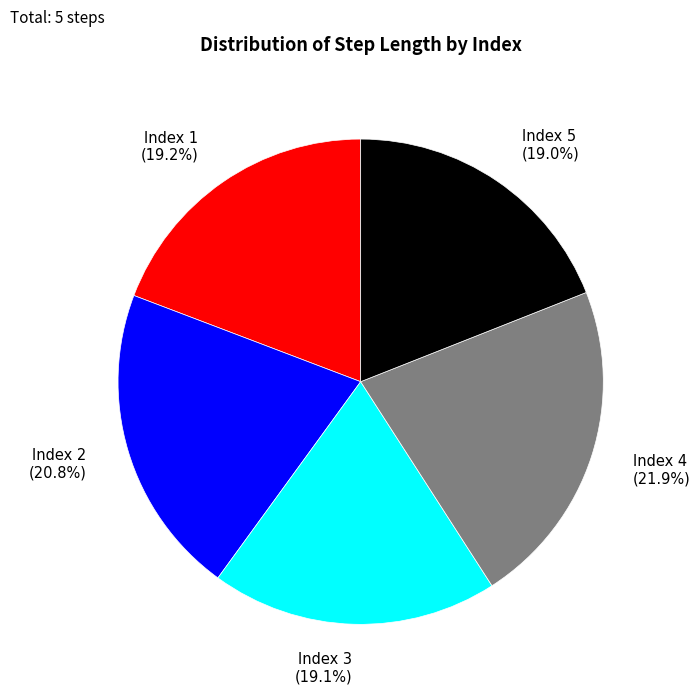

Combined, do Index 2 (20.8%) and Index 3 (19.1%) account for over 50%?

No